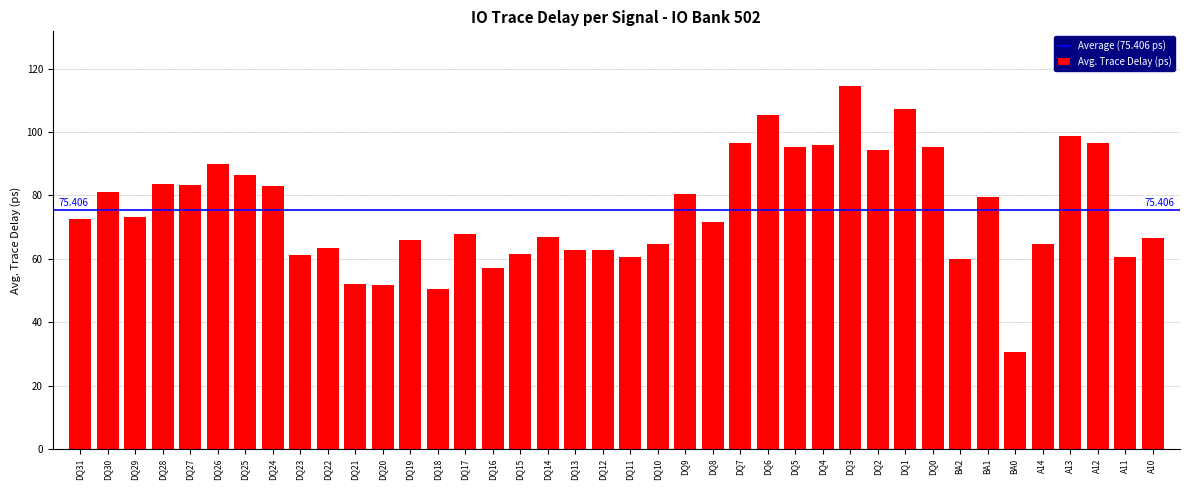

List the labels in order of value, smallest first.

BA0, DQ18, DQ20, DQ21, DQ16, BA2, A11, DQ11, DQ23, DQ15, DQ12, DQ13, DQ22, A14, DQ10, DQ19, A10, DQ14, DQ17, DQ8, DQ31, DQ29, BA1, DQ9, DQ30, DQ24, DQ27, DQ28, DQ25, DQ26, DQ2, DQ5, DQ0, DQ4, DQ7, A12, A13, DQ6, DQ1, DQ3